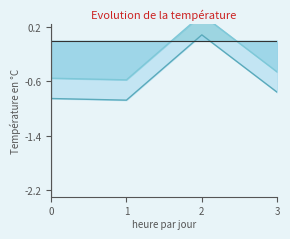

Reading left to right, what are all the values shown in this chart?

Edge average expression weight: -0.9	-0.9	0.1	-0.8
Edge total expression weight: -0.6	-0.6	0.4	-0.5